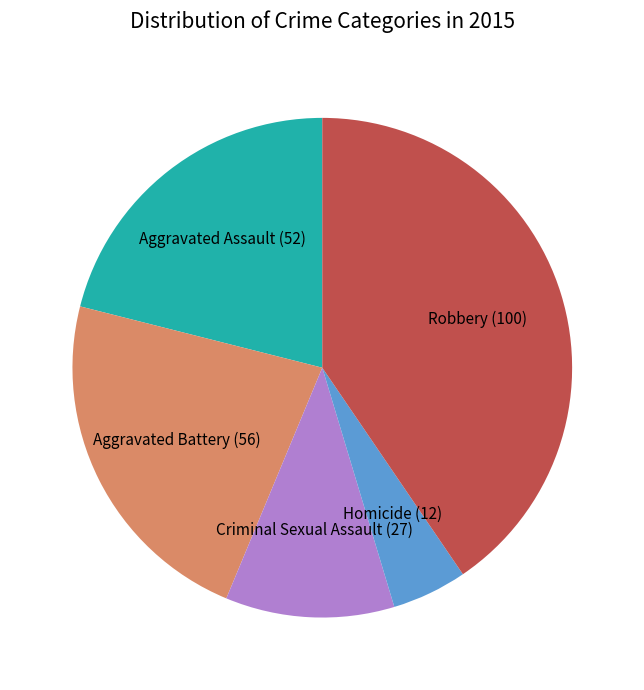

Is there a majority slice in this chart?

No